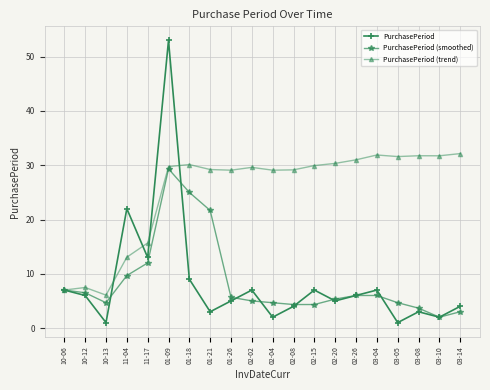

What is the sum of all PurchasePeriod values?

167.0